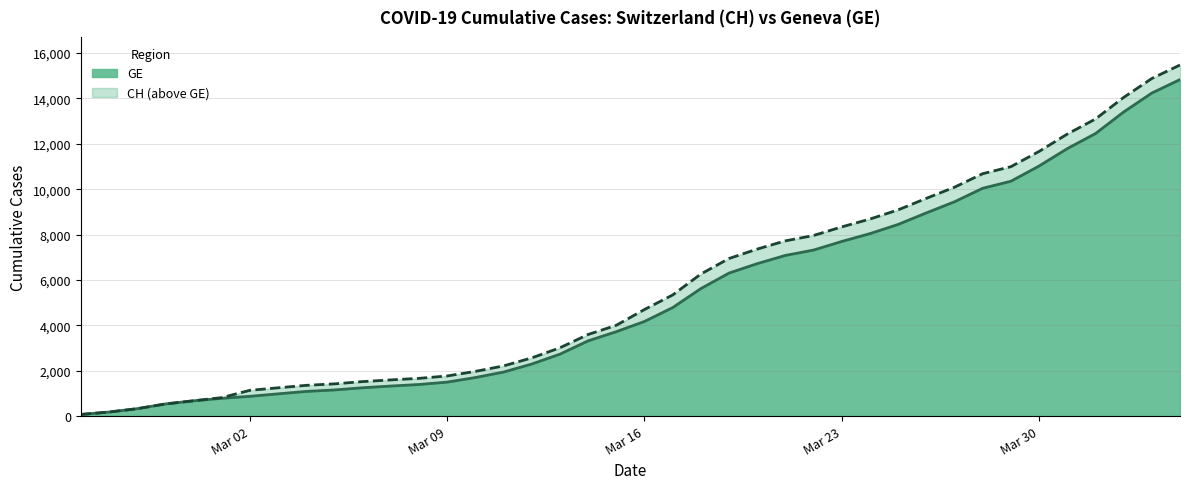

What is the label of the 2nd point from the left?

2020-02-26